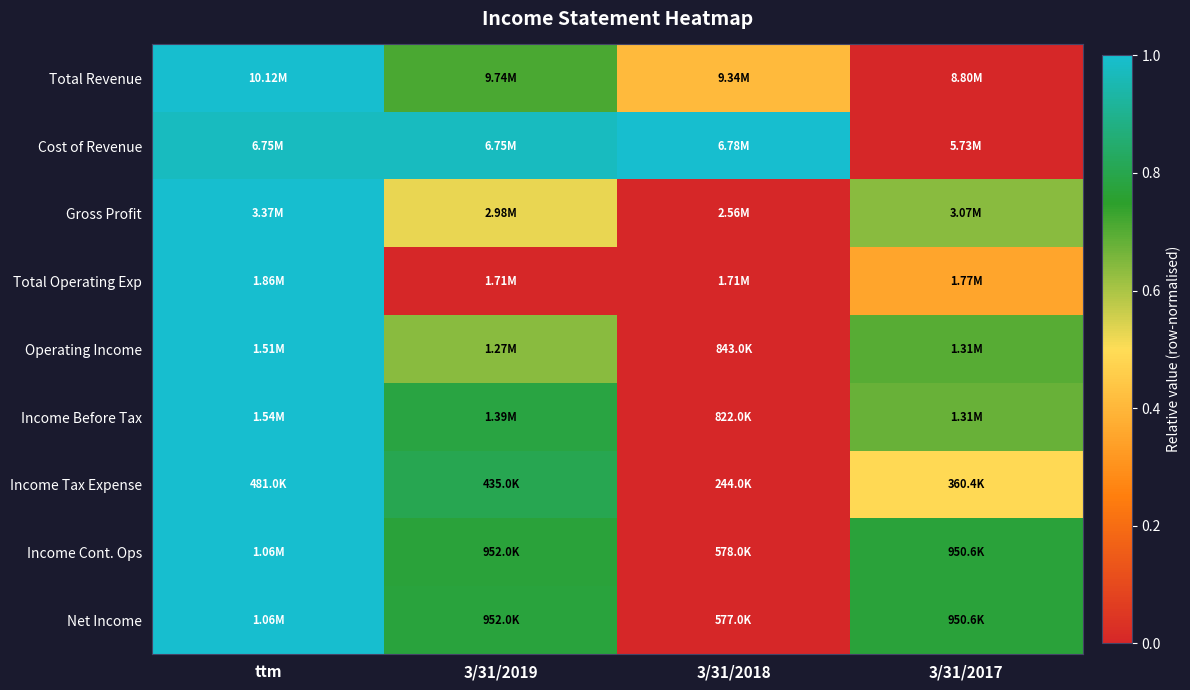

How many series are shown in this chart?

9